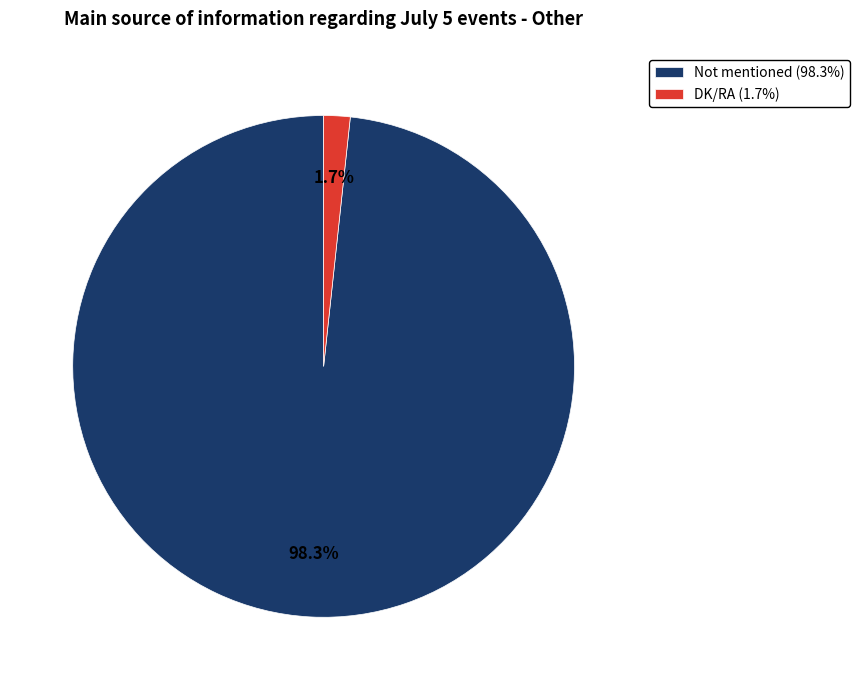

Which category has the smallest portion of the pie?

DK/RA